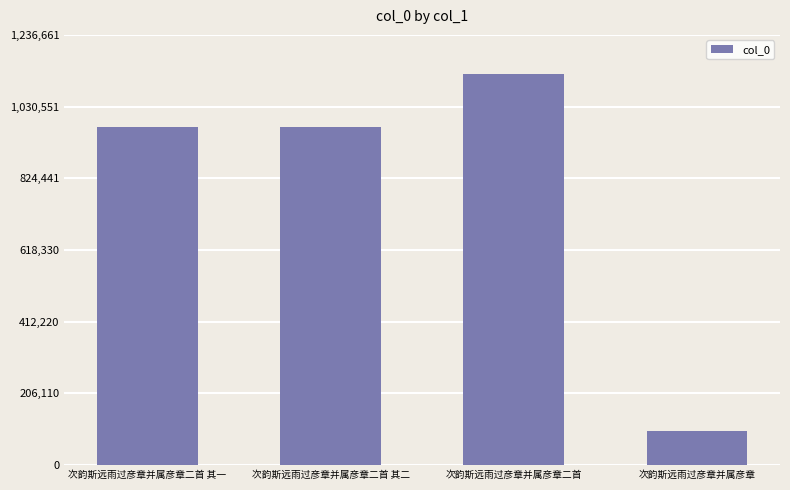

Read the value at 次韵斯远雨过彦章并属彦章, to the nearest 10.

97000